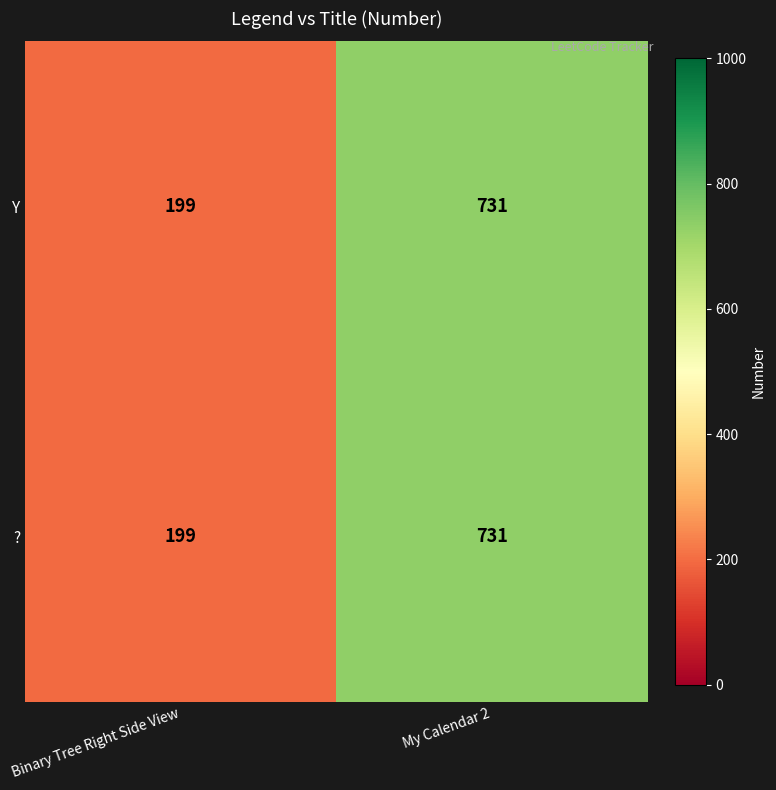

Reading left to right, what are all the values shown in this chart?

Y: Binary Tree Right Side View=199	My Calendar 2=731
?: Binary Tree Right Side View=199	My Calendar 2=731